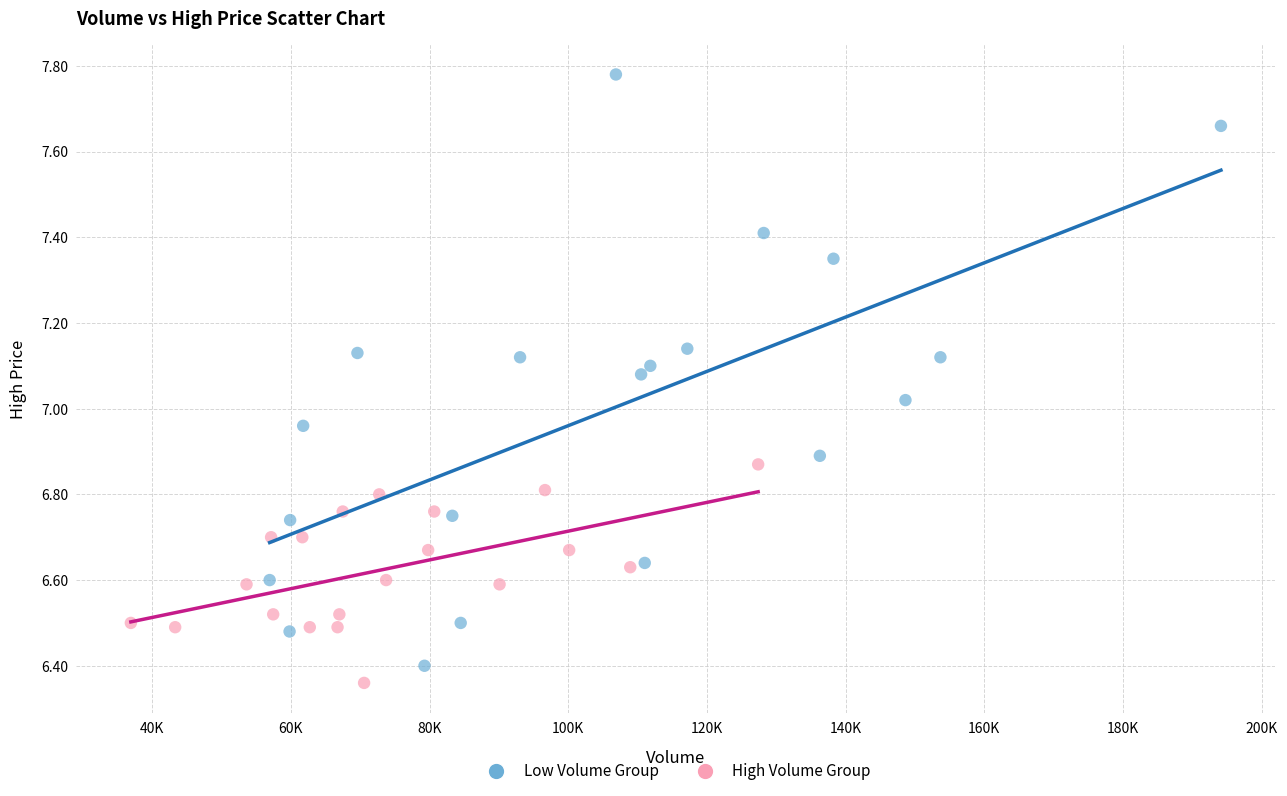

What are all the series names shown in the legend?

Low Volume Group, High Volume Group